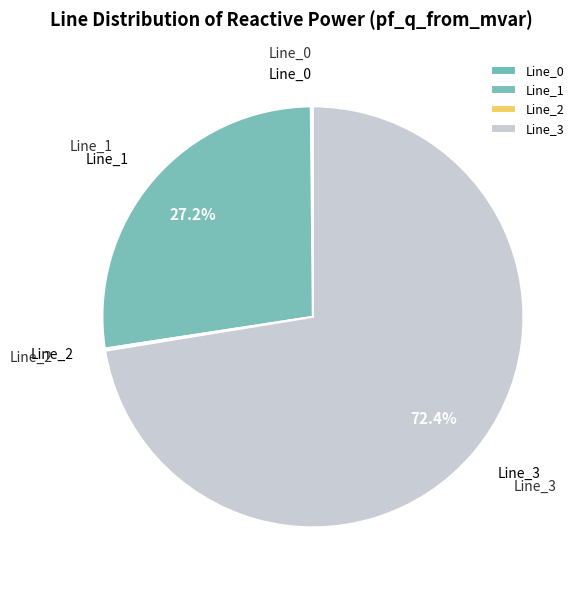

The Line_3 slice represents 73% of the pie. True or false?

True